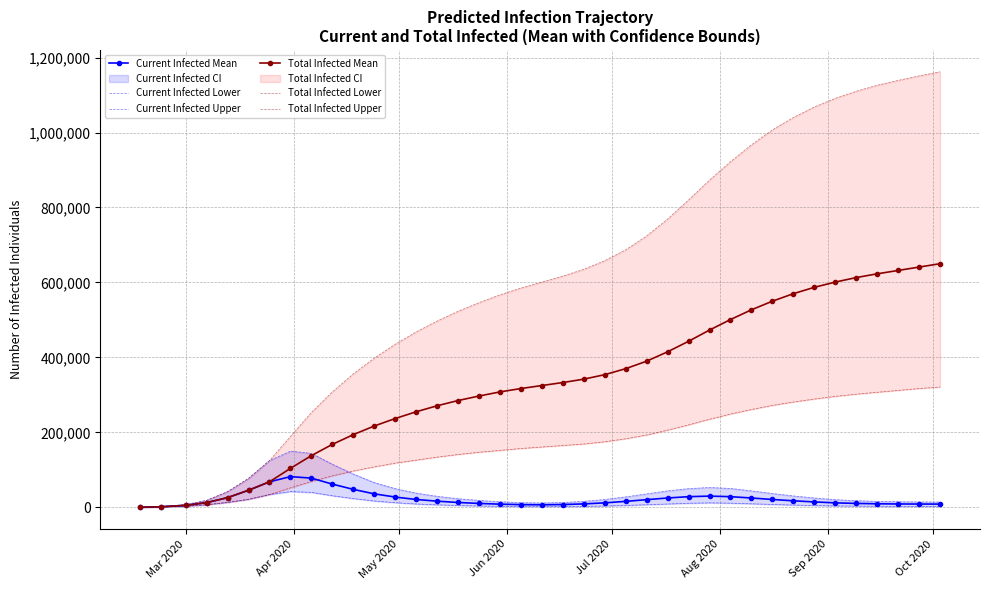

What is the maximum value for Current Infected Mean?

82000